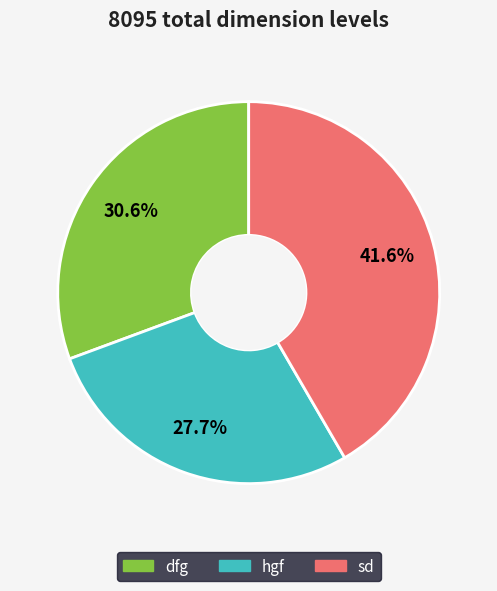

Is there any slice that represents more than half of the pie?

No